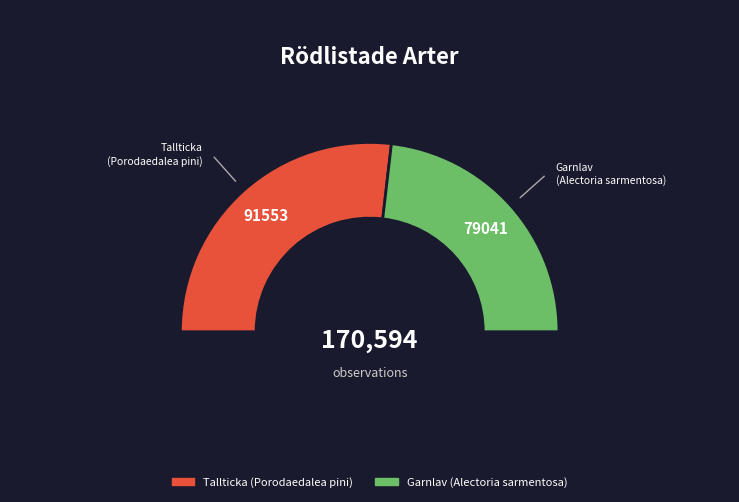

The Garnlav (Alectoria sarmentosa) slice represents 36% of the pie. True or false?

False